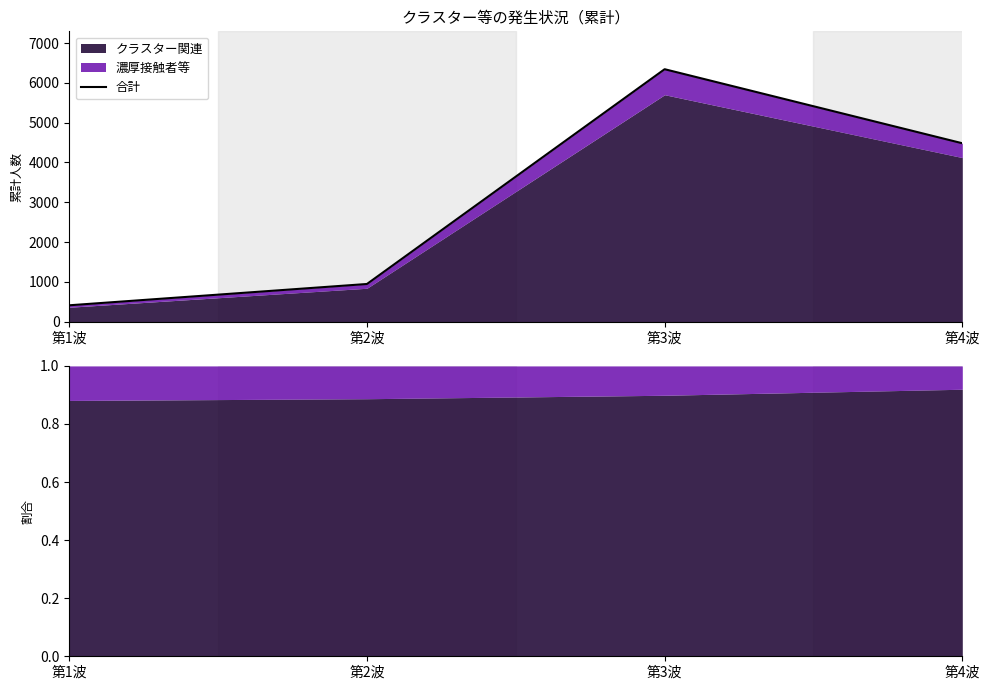

Reading left to right, extract all data points from this chart.

第1波=412	第2波=947	第3波=6342	第4波=4482